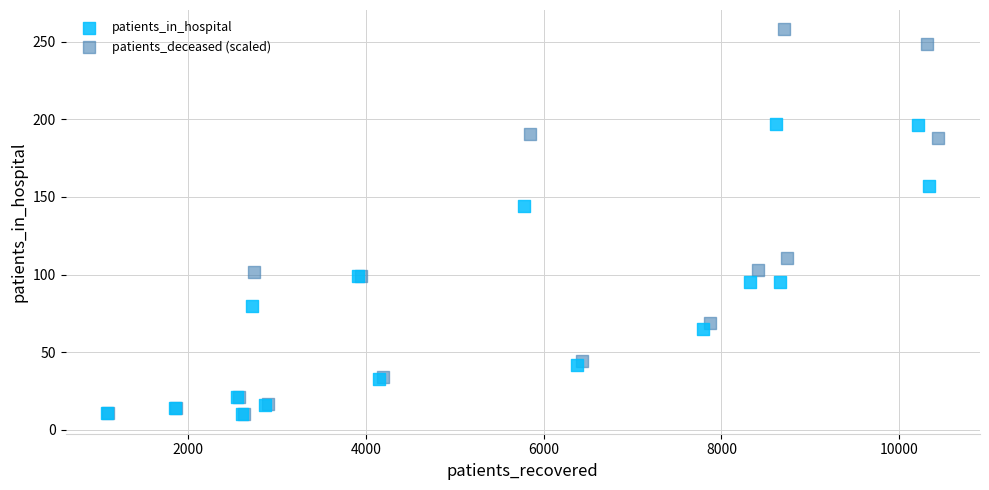

Which series reaches the maximum Y coordinate?

patients_deceased (scaled)